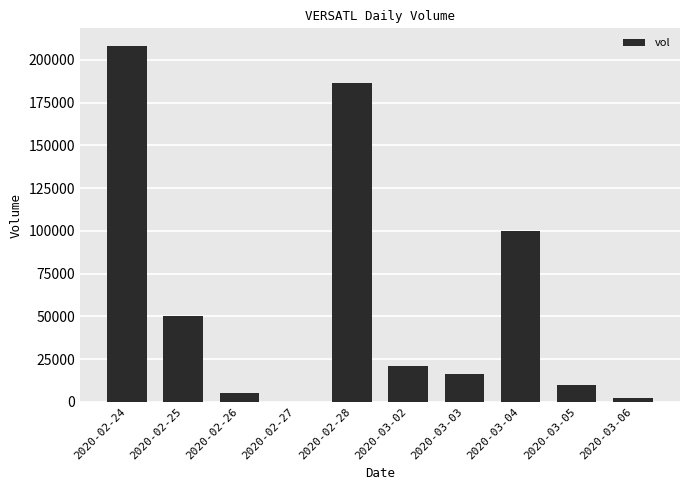

Count the number of categories in the chart.

10